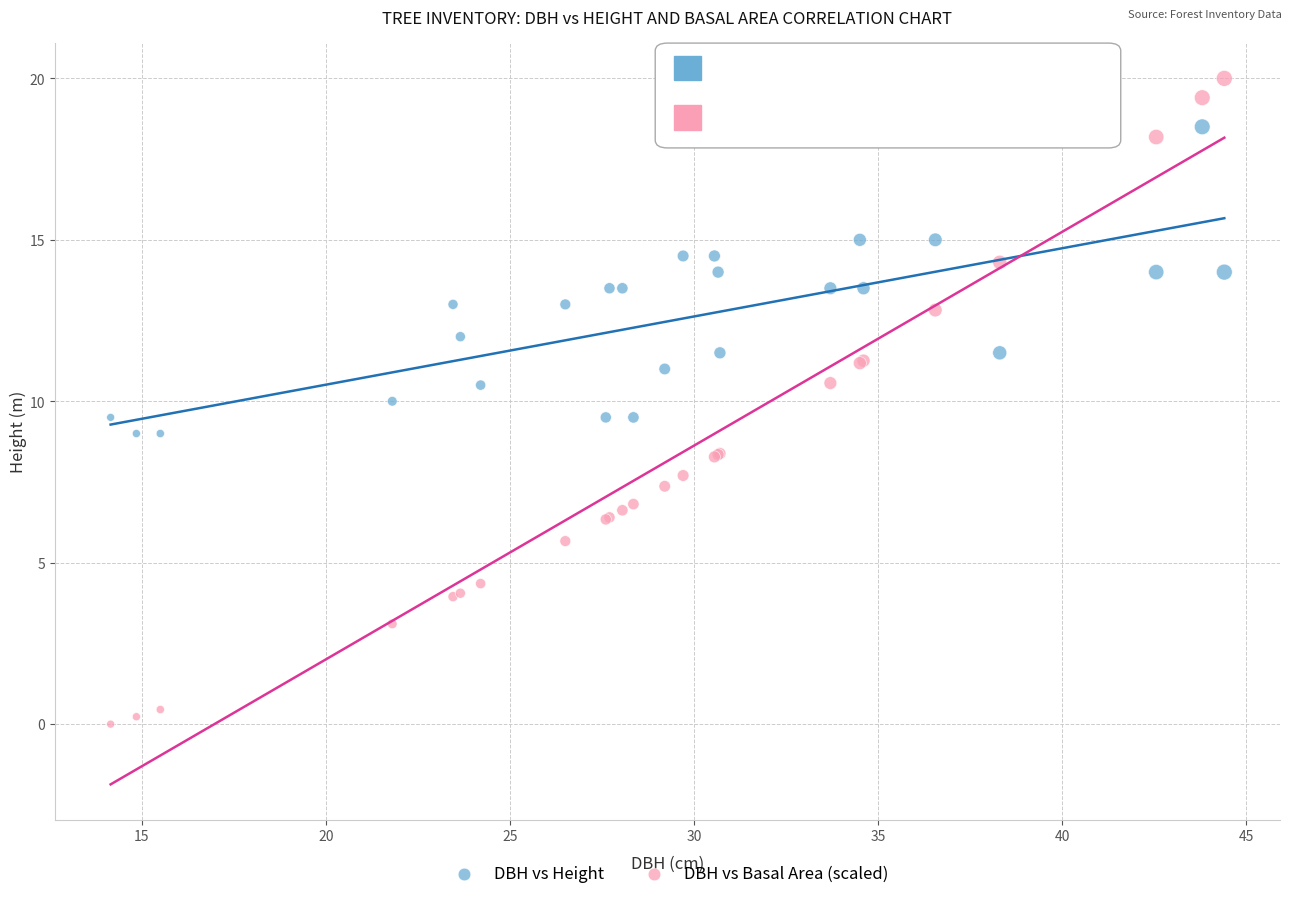

Which series reaches the minimum Y coordinate?

DBH vs Basal Area (scaled)